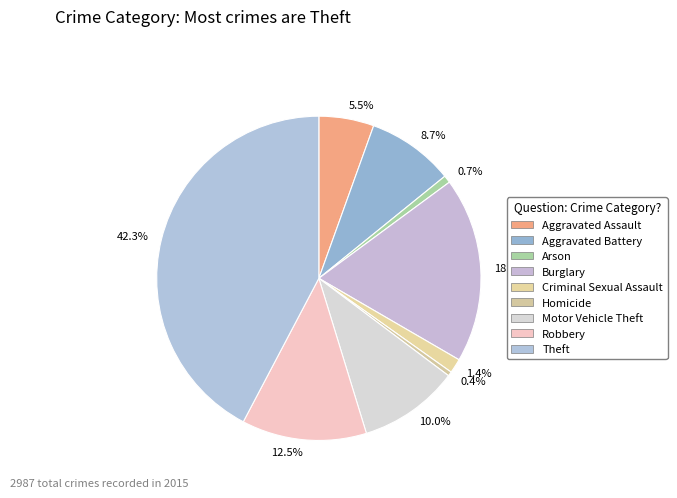

How much of the chart is everything except 0.7%?

99.3%